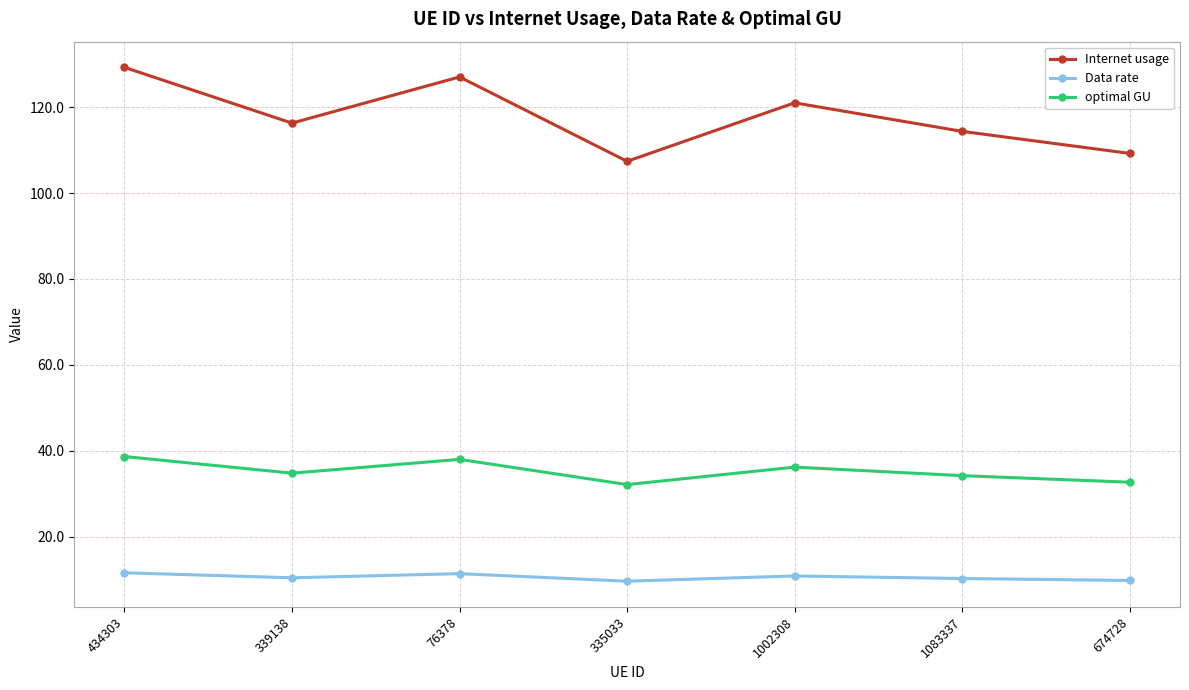

What is the total value across all series at 434303?

179.5